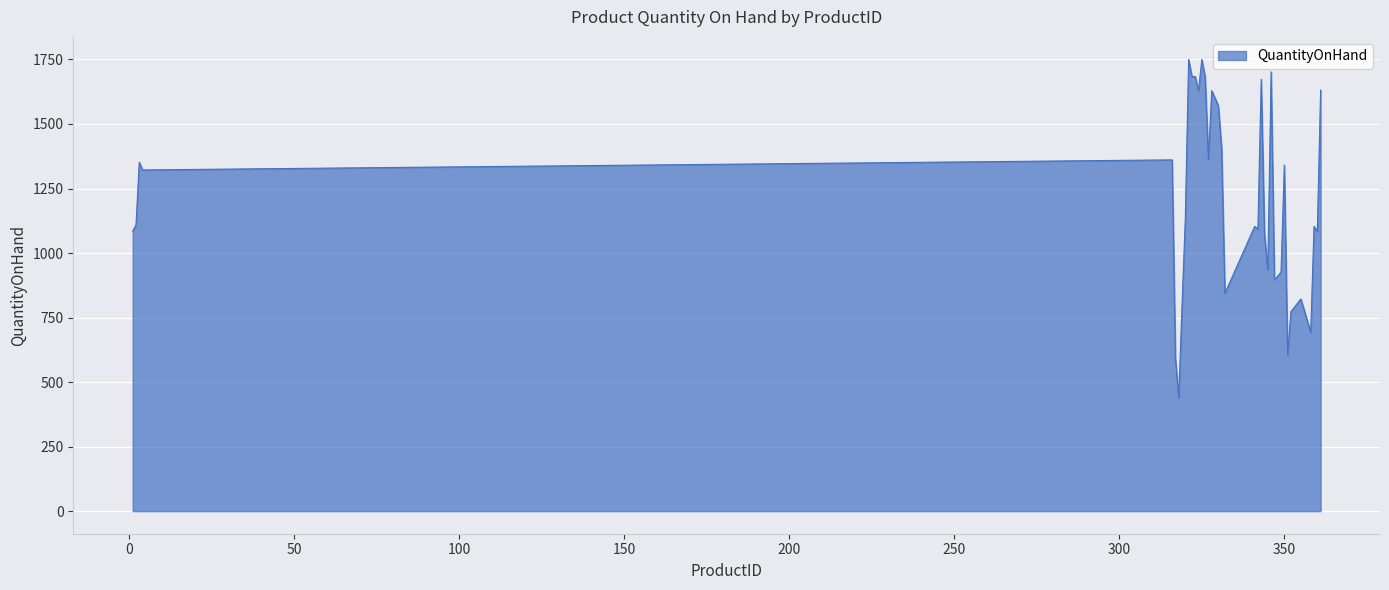

What is the difference between the maximum and minimum values?

1311